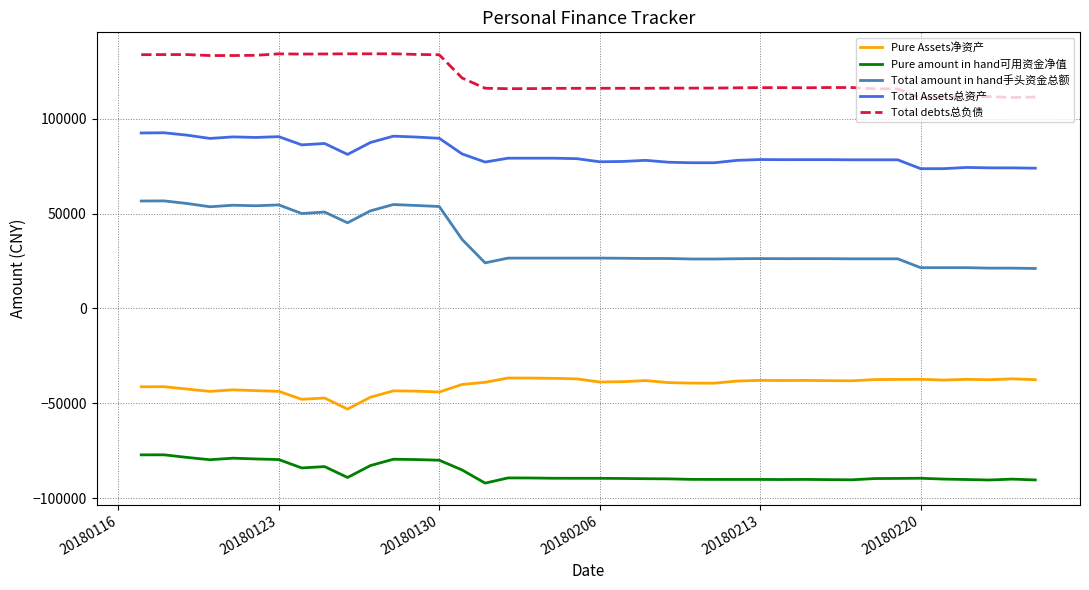

How many categories are shown in the chart?

40